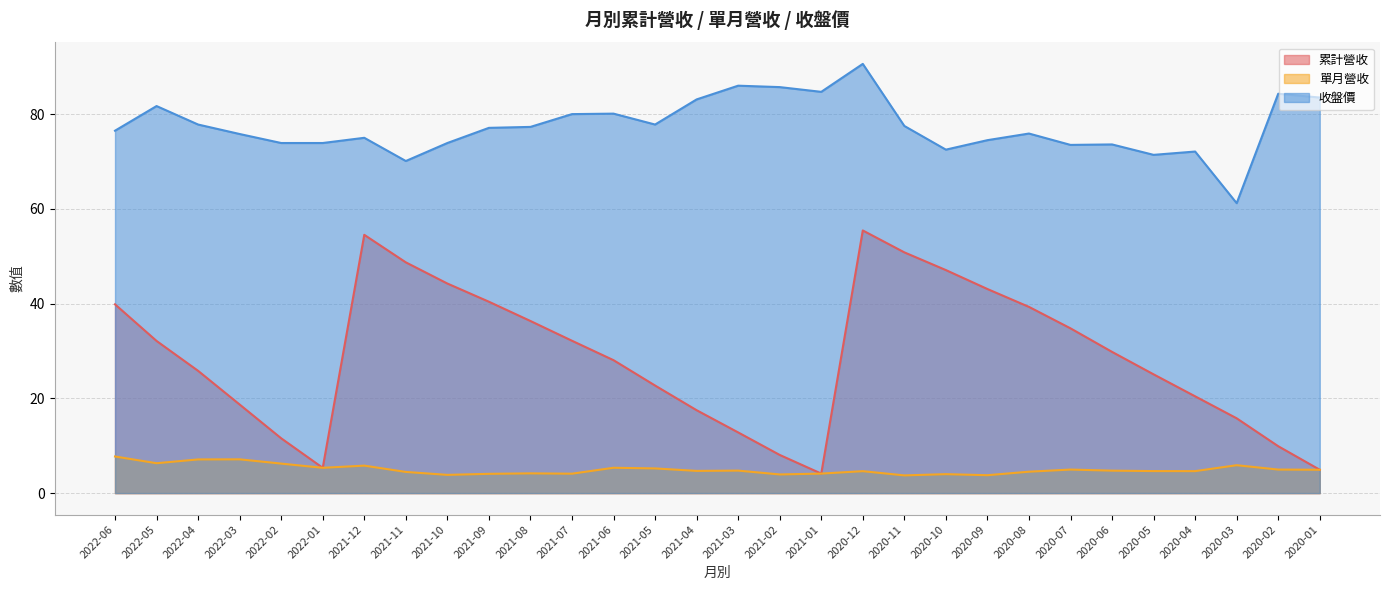

How many data points in 單月營收 are above 4?

25